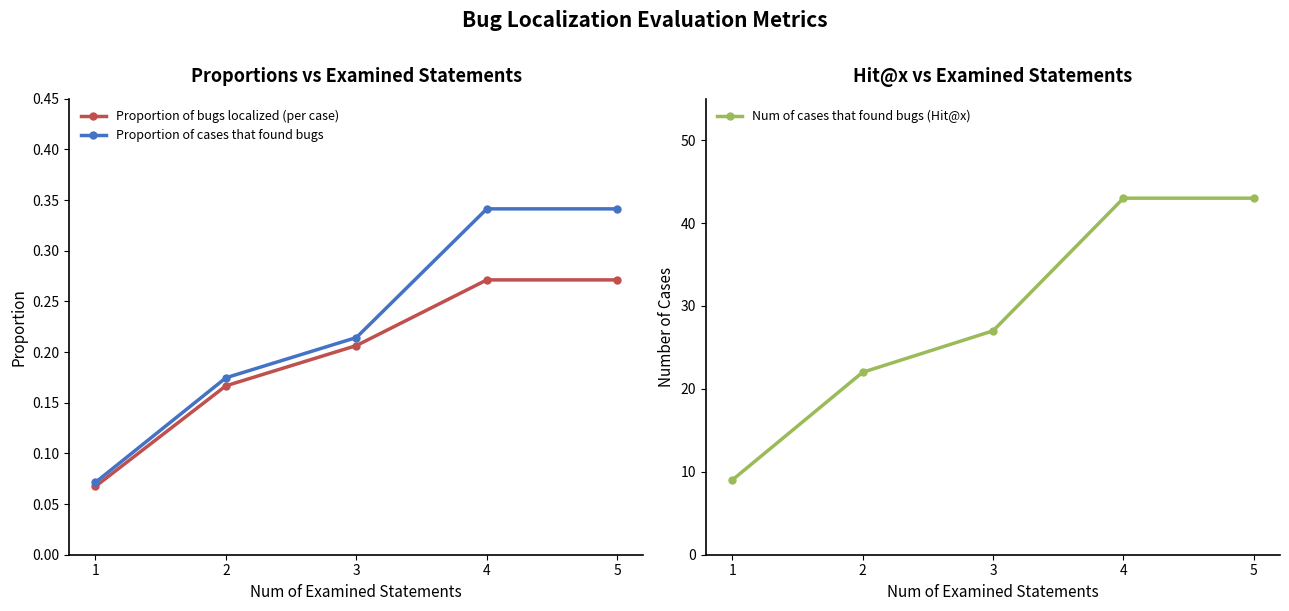

What is the highest value of the Num of cases that found bugs (Hit@x) series?

43